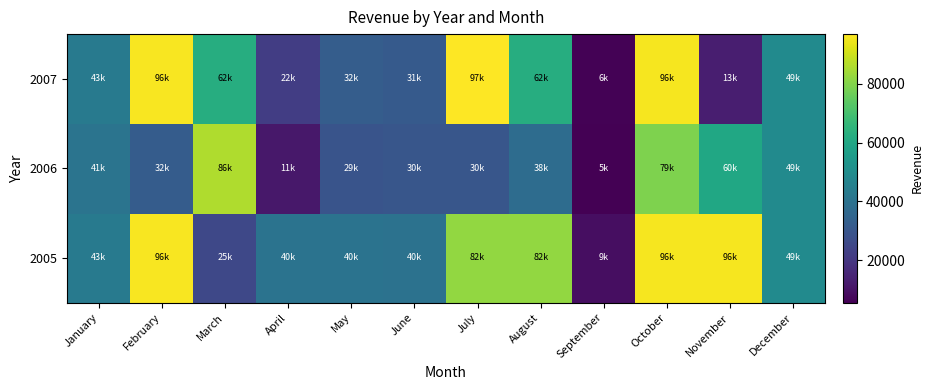

Reading left to right, extract all data points from this chart.

2005: January=42638	February=95957	March=25284	April=40158	May=40158	June=39829	July=81933	August=81933	September=9041	October=95762	November=95762	December=49259
2006: January=40751	February=32162	March=85971	April=11206	May=29173	June=30070	July=29979	August=37737	September=5492	October=79400	November=60102	December=49259
2007: January=42638	February=95957	March=62371	April=22257	May=32298	June=31403	July=96913	August=62371	September=5901	October=95501	November=13115	December=49259